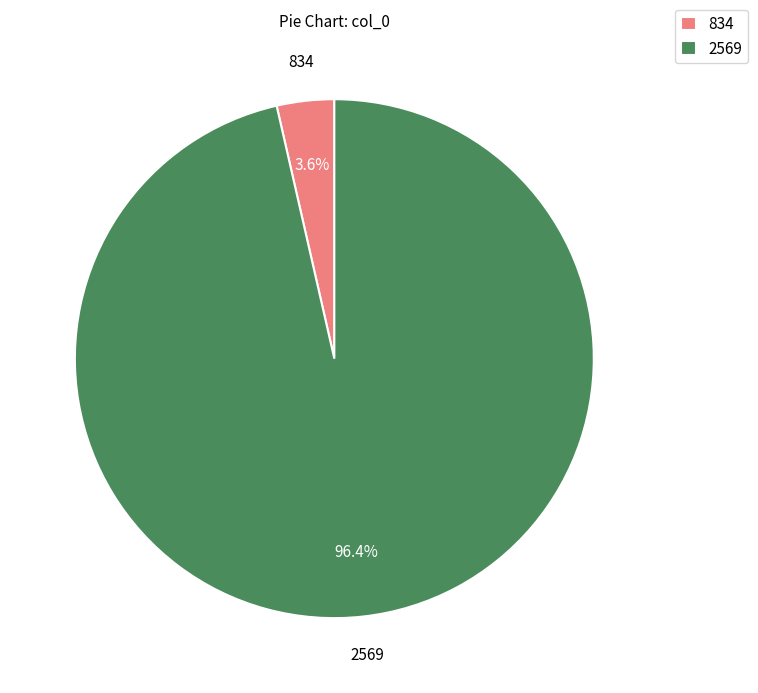

To the nearest percent, what portion does 834 represent?

4%